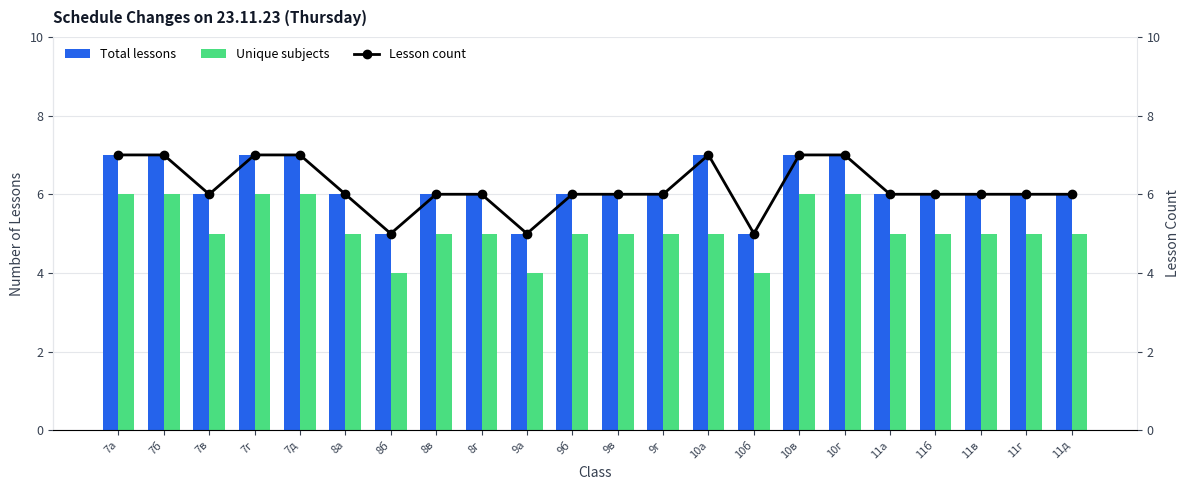

What is the maximum value for Total lessons?

7